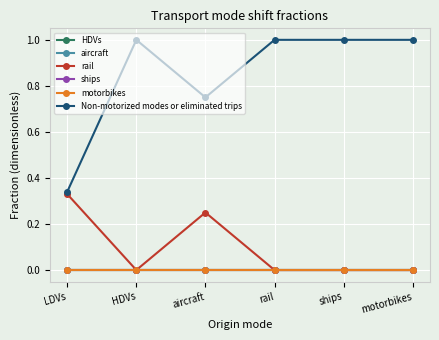

Does the chart display data point markers on the line(s)?

Yes